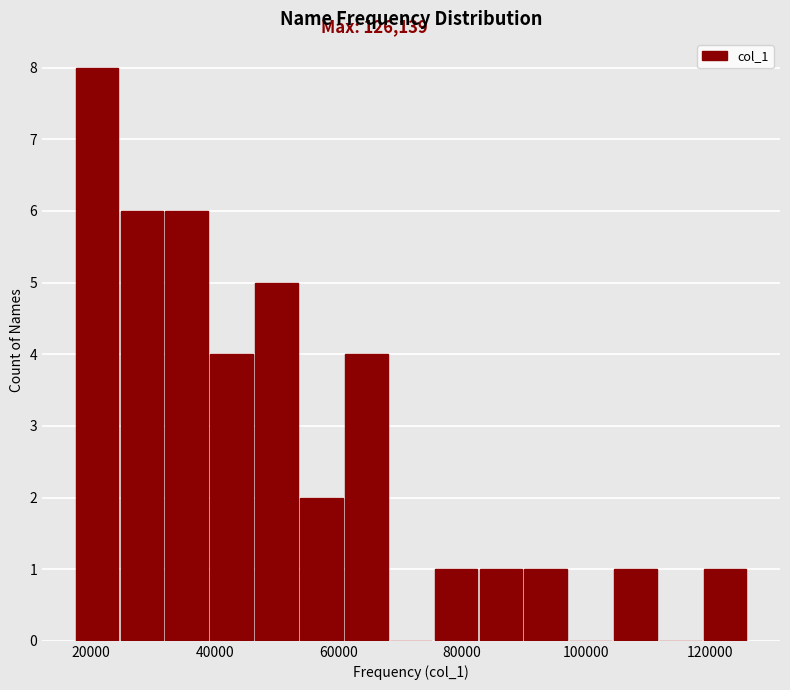

Read against the x-axis, roughly where is the centre of the tallest bar?

22000